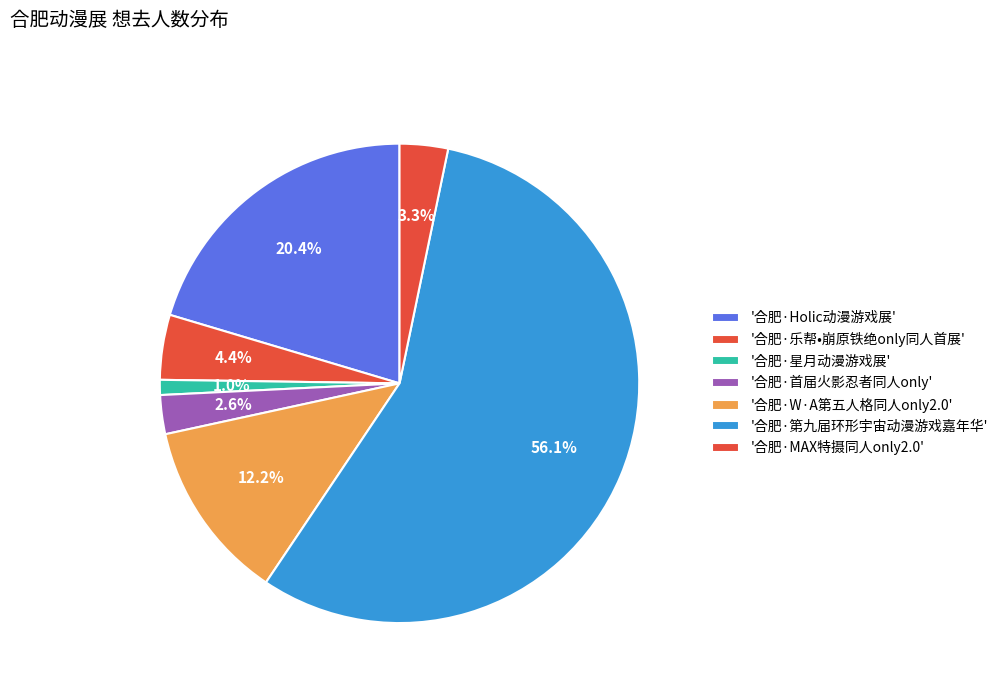

Rank the categories by value from highest to lowest.

合肥·第九届环形宇宙动漫游戏嘉年华, 合肥·Holic动漫游戏展, 合肥·W·A第五人格同人only2.0, 合肥·乐帮•崩原铁绝only同人首展, 合肥·MAX特摄同人only2.0, 合肥·首届火影忍者同人only, 合肥·星月动漫游戏展